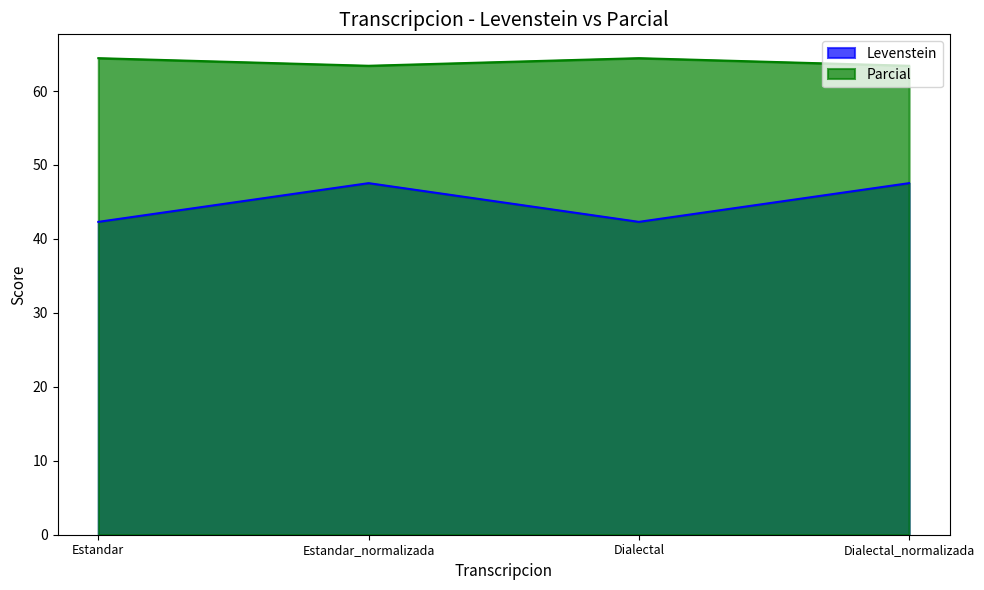

Reading left to right, list all the values displayed in this chart.

Levenstein: 42.3	47.5	42.3	47.5
Parcial: 64.4	63.4	64.4	63.4